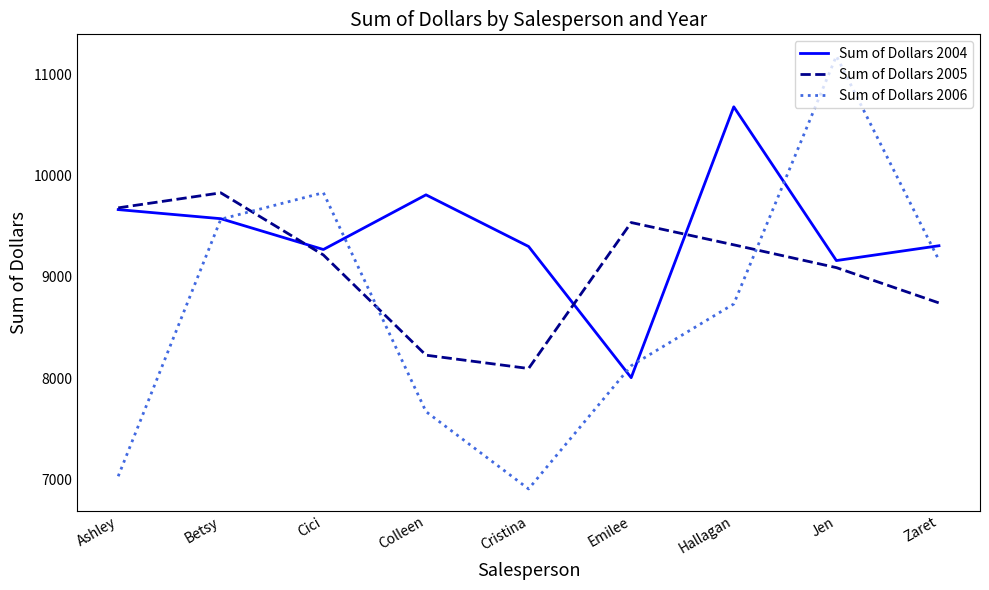

What is the difference between the maximum and minimum values in the Sum of Dollars 2006 series?

4269.0